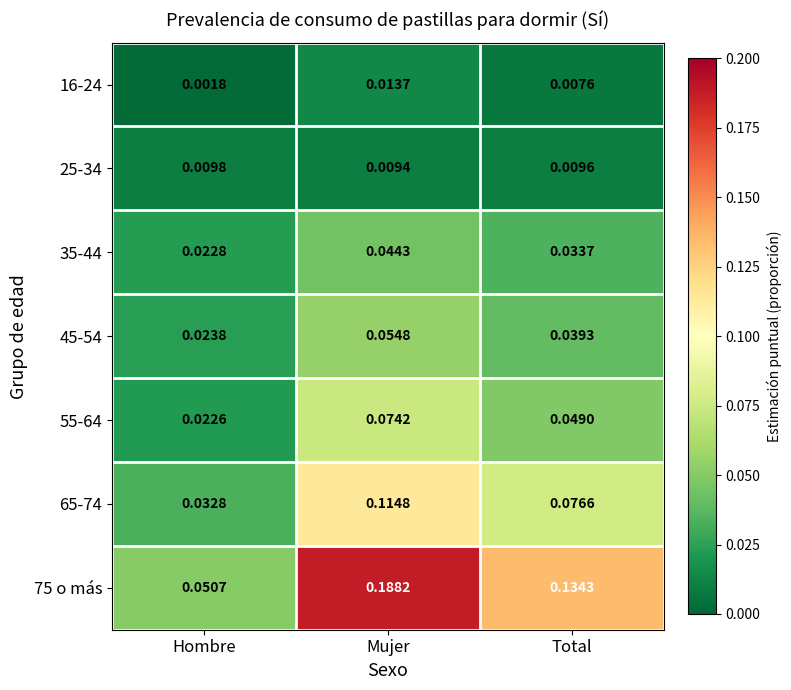

Count the number of data series in this chart.

7